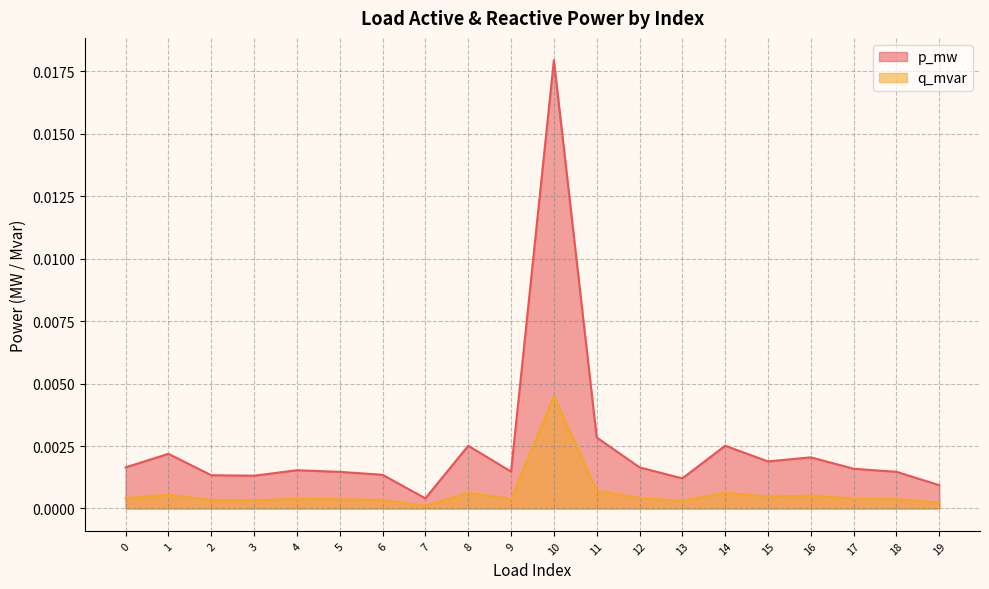

Which category has the highest value in the p_mw series?

10